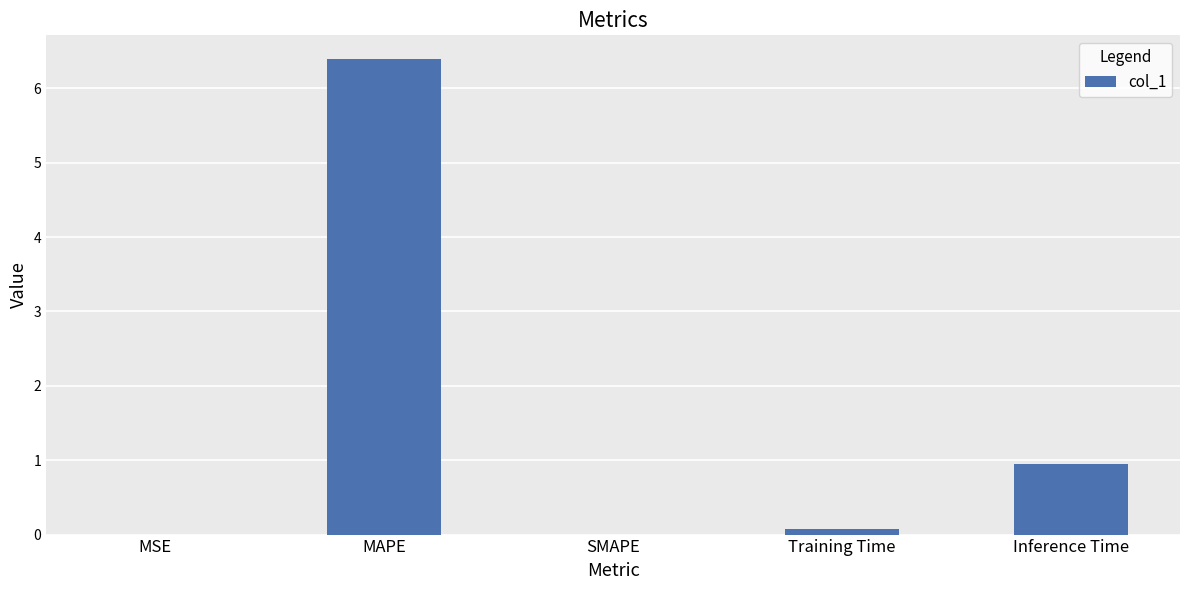

What is the sum of all values?

7.4